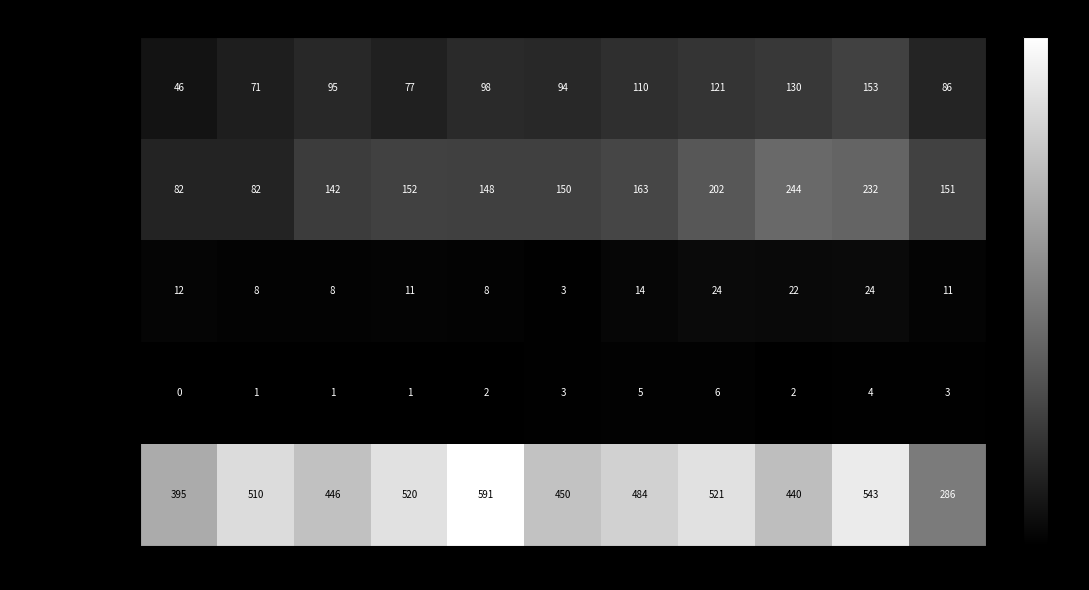

Rank the series by their maximum value, from highest to lowest.

Robbery, Aggravated Battery, Aggravated Assault, Criminal Sexual Assault, Homicide